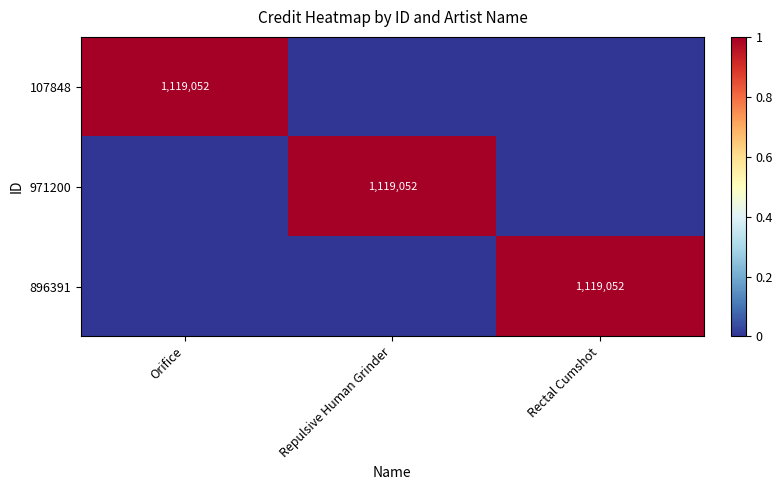

The 971200 series shows 389598 at Repulsive Human Grinder. True or false?

False